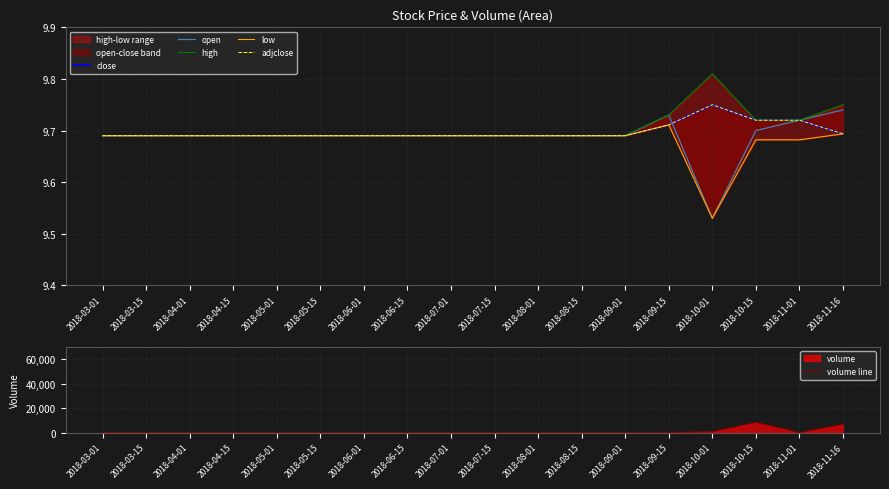

Reading left to right, extract all data points from this chart.

close: 2018-03-01=9.7	2018-03-15=9.7	2018-04-01=9.7	2018-04-15=9.7	2018-05-01=9.7	2018-05-15=9.7	2018-06-01=9.7	2018-06-15=9.7	2018-07-01=9.7	2018-07-15=9.7	2018-08-01=9.7	2018-08-15=9.7	2018-09-01=9.7	2018-09-15=9.7	2018-10-01=9.8	2018-10-15=9.7	2018-11-01=9.7	2018-11-16=9.7
open: 2018-03-01=9.7	2018-03-15=9.7	2018-04-01=9.7	2018-04-15=9.7	2018-05-01=9.7	2018-05-15=9.7	2018-06-01=9.7	2018-06-15=9.7	2018-07-01=9.7	2018-07-15=9.7	2018-08-01=9.7	2018-08-15=9.7	2018-09-01=9.7	2018-09-15=9.7	2018-10-01=9.5	2018-10-15=9.7	2018-11-01=9.7	2018-11-16=9.7
high: 2018-03-01=9.7	2018-03-15=9.7	2018-04-01=9.7	2018-04-15=9.7	2018-05-01=9.7	2018-05-15=9.7	2018-06-01=9.7	2018-06-15=9.7	2018-07-01=9.7	2018-07-15=9.7	2018-08-01=9.7	2018-08-15=9.7	2018-09-01=9.7	2018-09-15=9.7	2018-10-01=9.8	2018-10-15=9.7	2018-11-01=9.7	2018-11-16=9.8
low: 2018-03-01=9.7	2018-03-15=9.7	2018-04-01=9.7	2018-04-15=9.7	2018-05-01=9.7	2018-05-15=9.7	2018-06-01=9.7	2018-06-15=9.7	2018-07-01=9.7	2018-07-15=9.7	2018-08-01=9.7	2018-08-15=9.7	2018-09-01=9.7	2018-09-15=9.7	2018-10-01=9.5	2018-10-15=9.7	2018-11-01=9.7	2018-11-16=9.7
adjclose: 2018-03-01=9.7	2018-03-15=9.7	2018-04-01=9.7	2018-04-15=9.7	2018-05-01=9.7	2018-05-15=9.7	2018-06-01=9.7	2018-06-15=9.7	2018-07-01=9.7	2018-07-15=9.7	2018-08-01=9.7	2018-08-15=9.7	2018-09-01=9.7	2018-09-15=9.7	2018-10-01=9.8	2018-10-15=9.7	2018-11-01=9.7	2018-11-16=9.7
volume line: 2018-03-01=0.0	2018-03-15=0.0	2018-04-01=0.0	2018-04-15=0.0	2018-05-01=0.0	2018-05-15=0.0	2018-06-01=0.0	2018-06-15=0.0	2018-07-01=0.0	2018-07-15=0.0	2018-08-01=0.0	2018-08-15=0.0	2018-09-01=0.0	2018-09-15=200.0	2018-10-01=700.0	2018-10-15=8300.0	2018-11-01=0.0	2018-11-16=6700.0